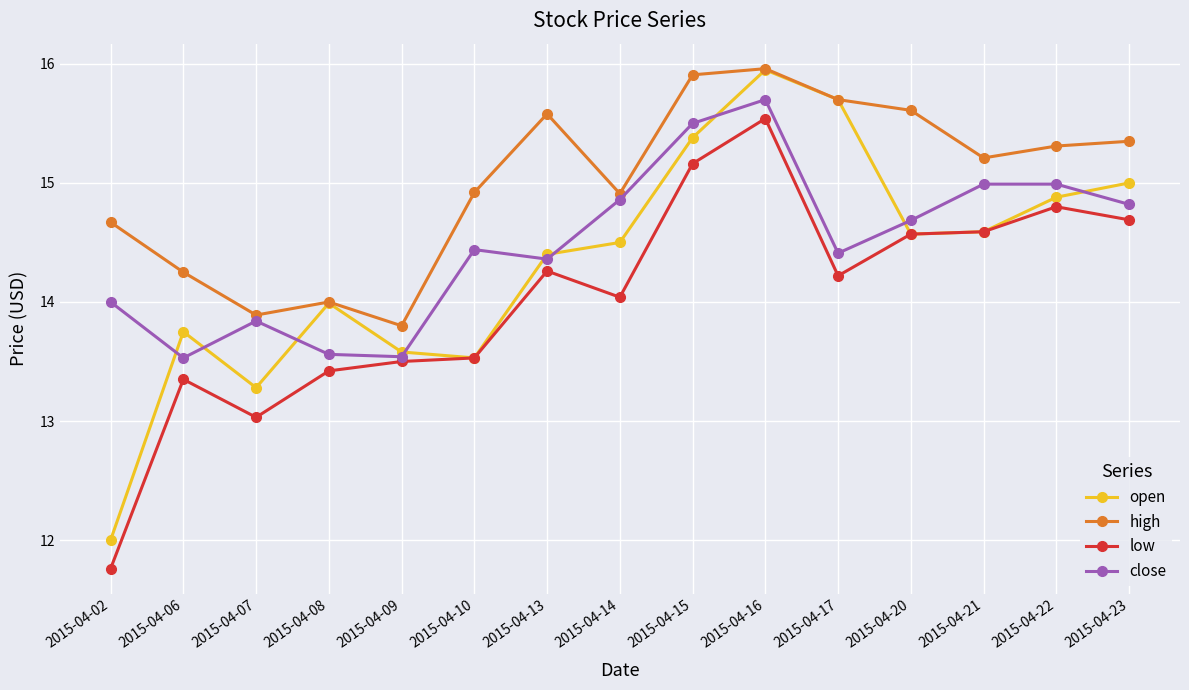

What is the difference between the maximum and minimum values in the low series?

3.8